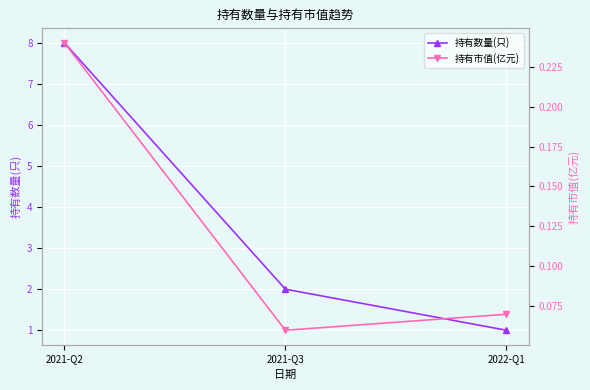

How many distinct data groups are displayed?

2